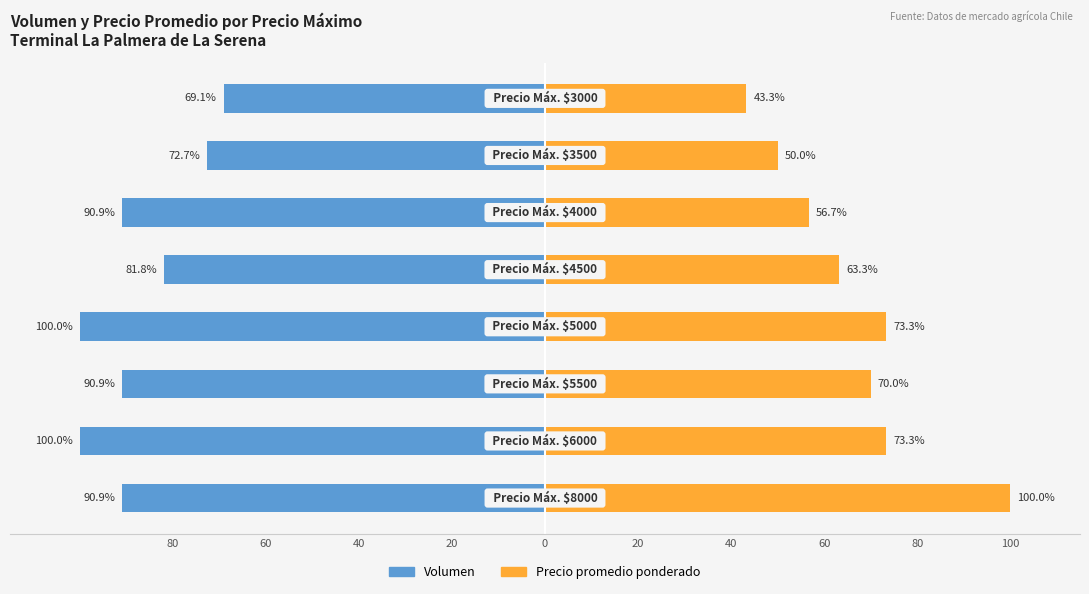

What is the value of the Volumen bar at the 5th from the left?

-100.0